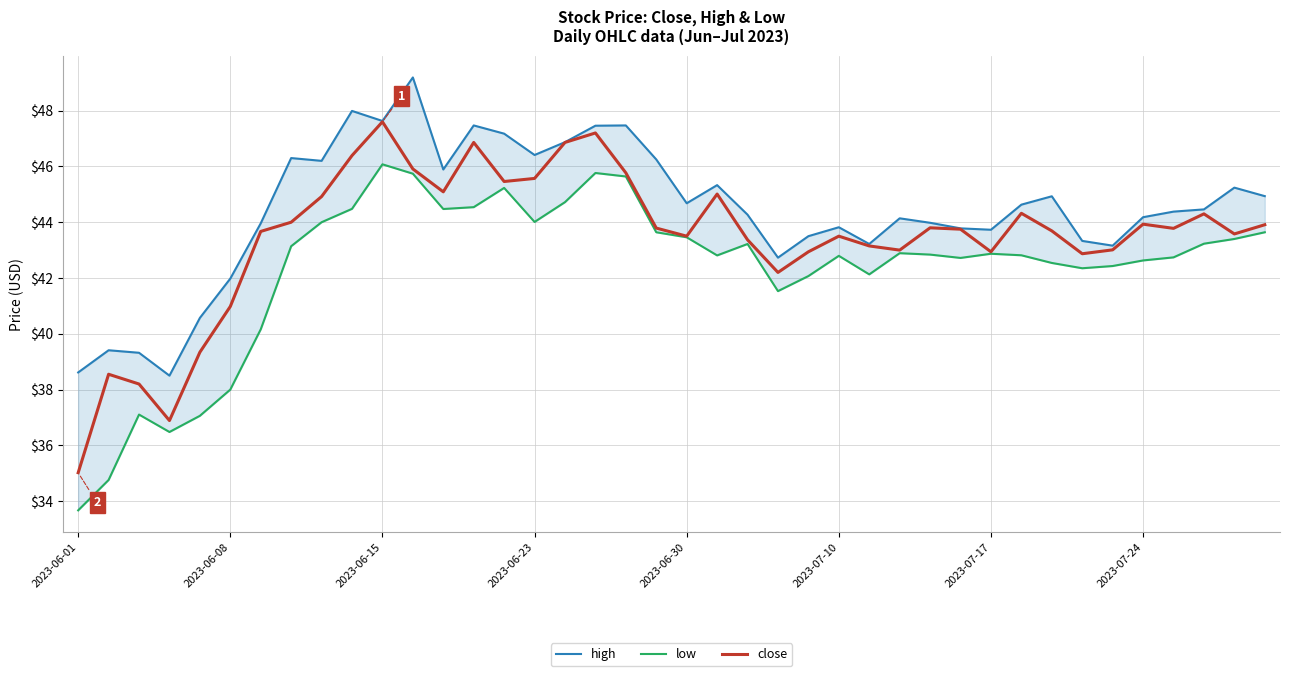

What is the highest value of the close series?

47.6